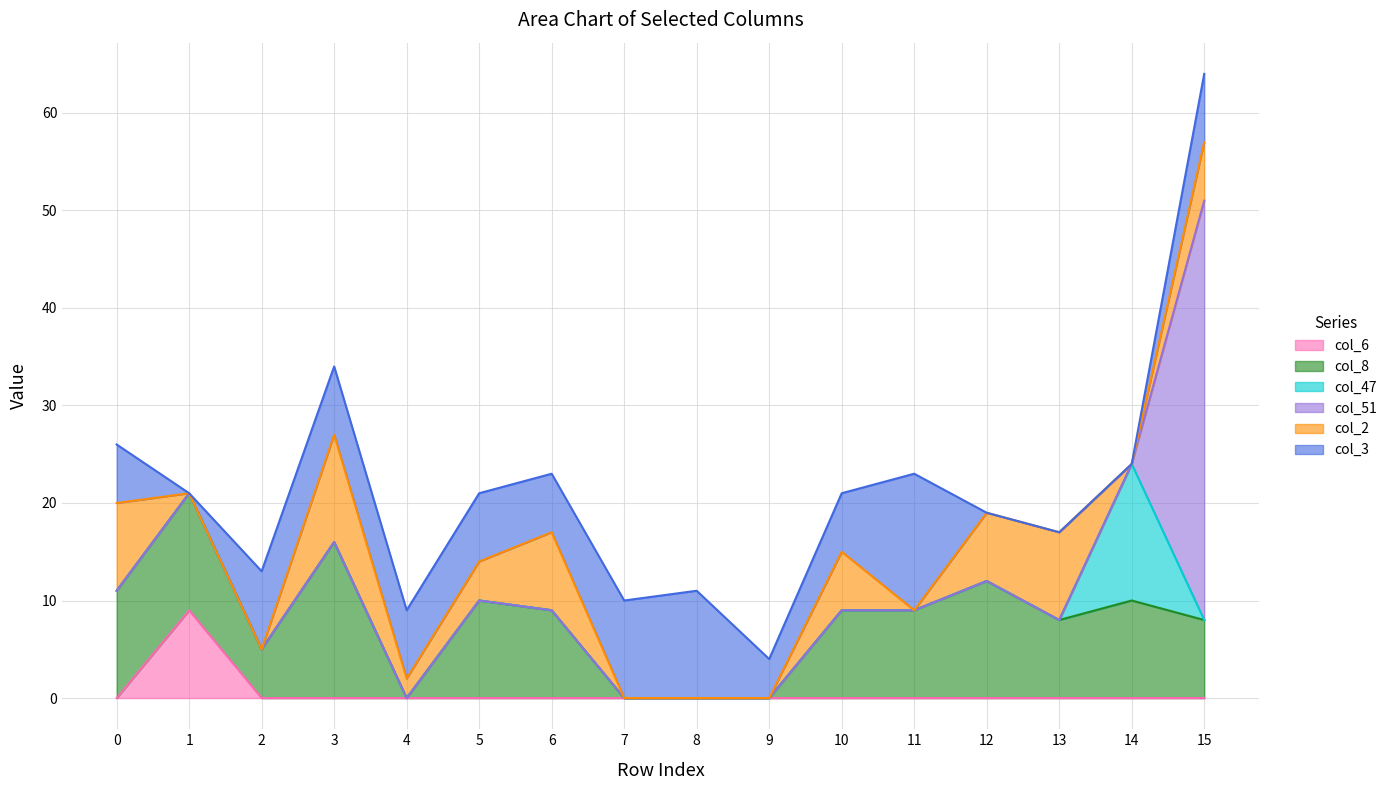

How many intersections are there between col_2 and col_47?

2